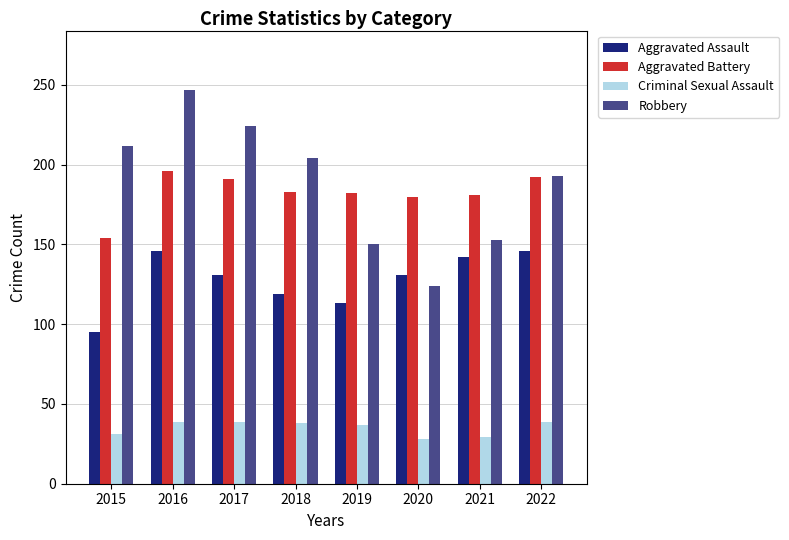

Rank the series at 2015 from lowest to highest value.

Criminal Sexual Assault, Aggravated Assault, Aggravated Battery, Robbery